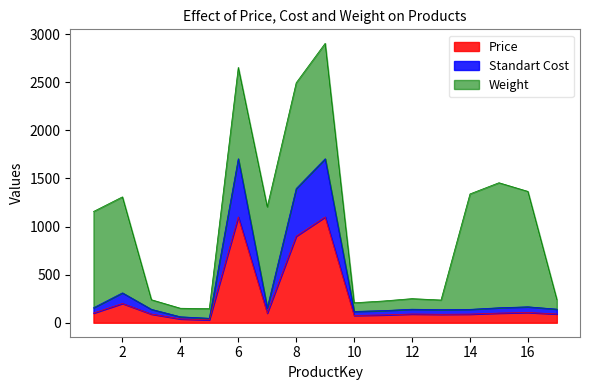

True or false: Standart Cost and Price cross at least once.

False